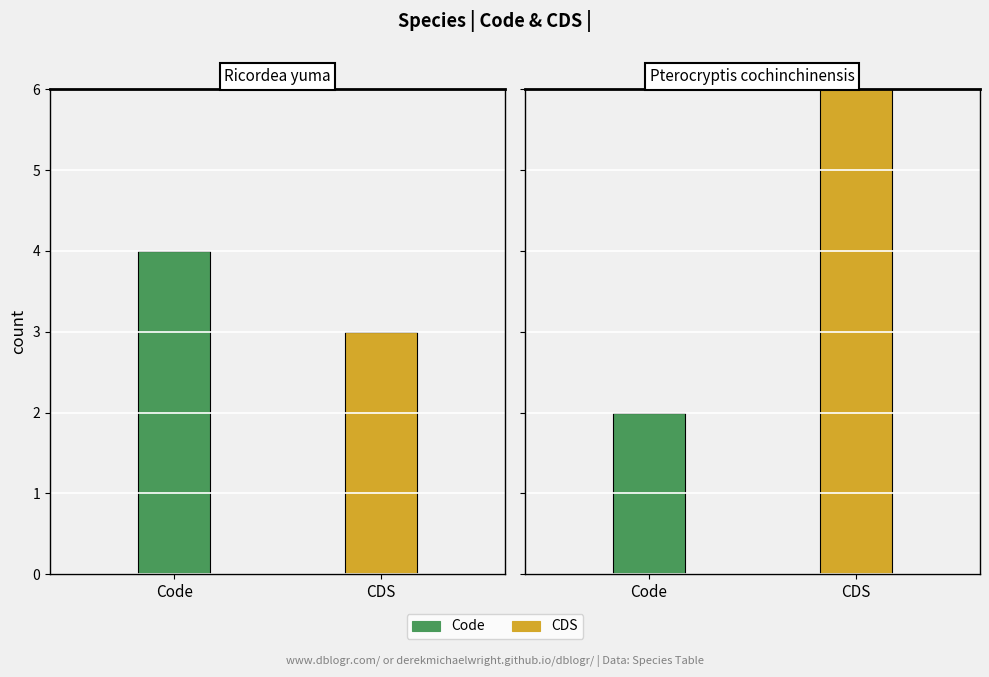

How many bars are there in each group?

2